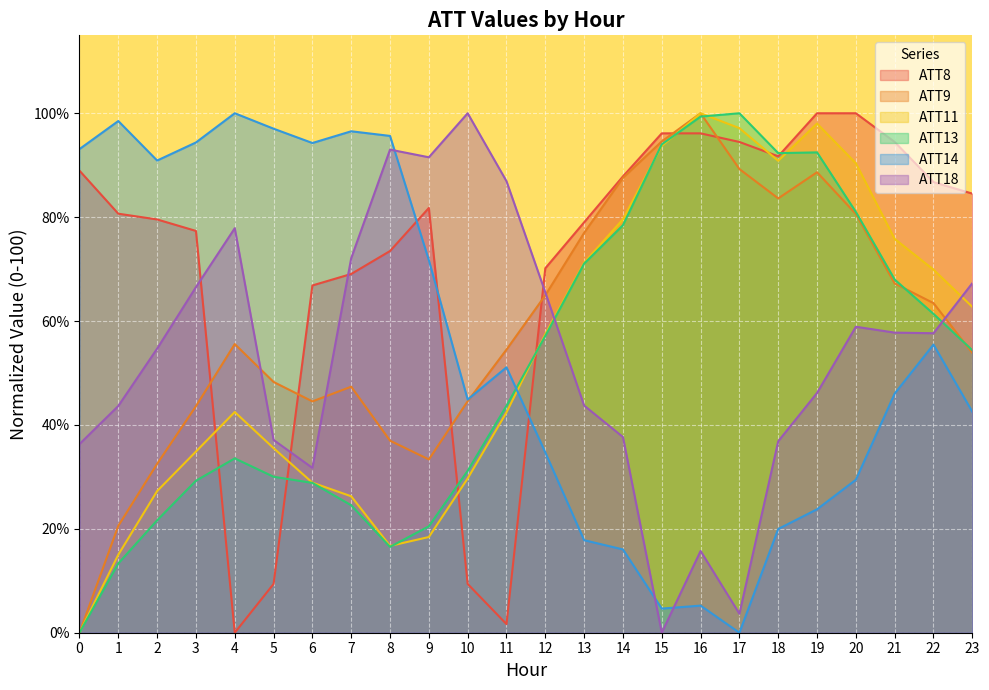

What is the difference between the maximum and second lowest values in the ATT8 series?

98.3